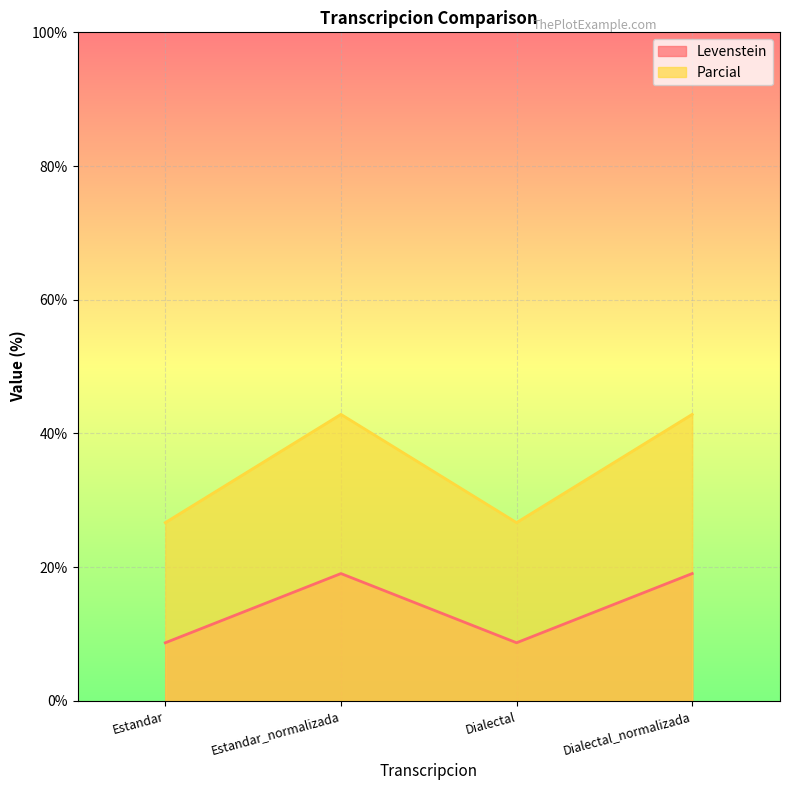

Is it true that Levenstein equals 8.7 at Estandar?

True